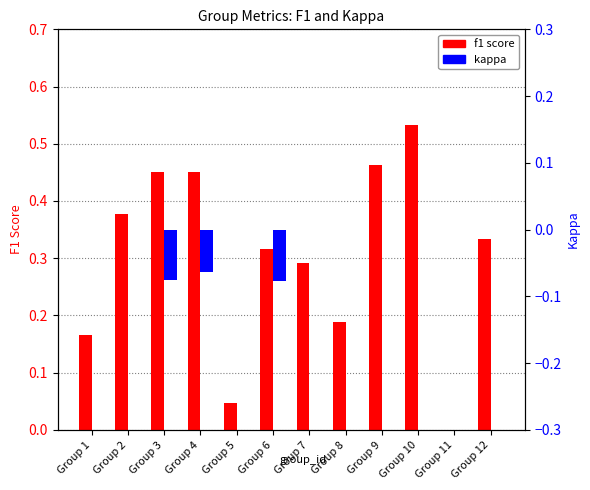

Which series has the widest spread of values?

f1 score